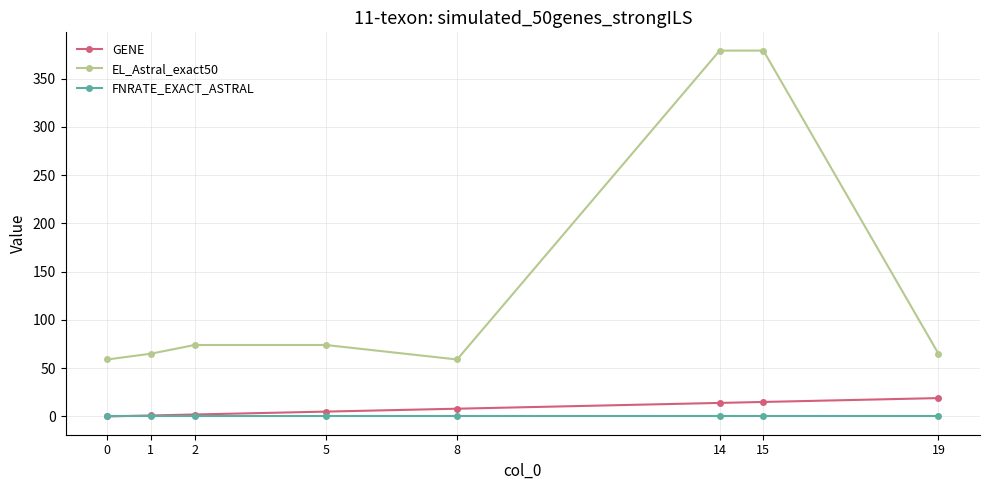

Which series has the largest total across all categories?

EL_Astral_exact50